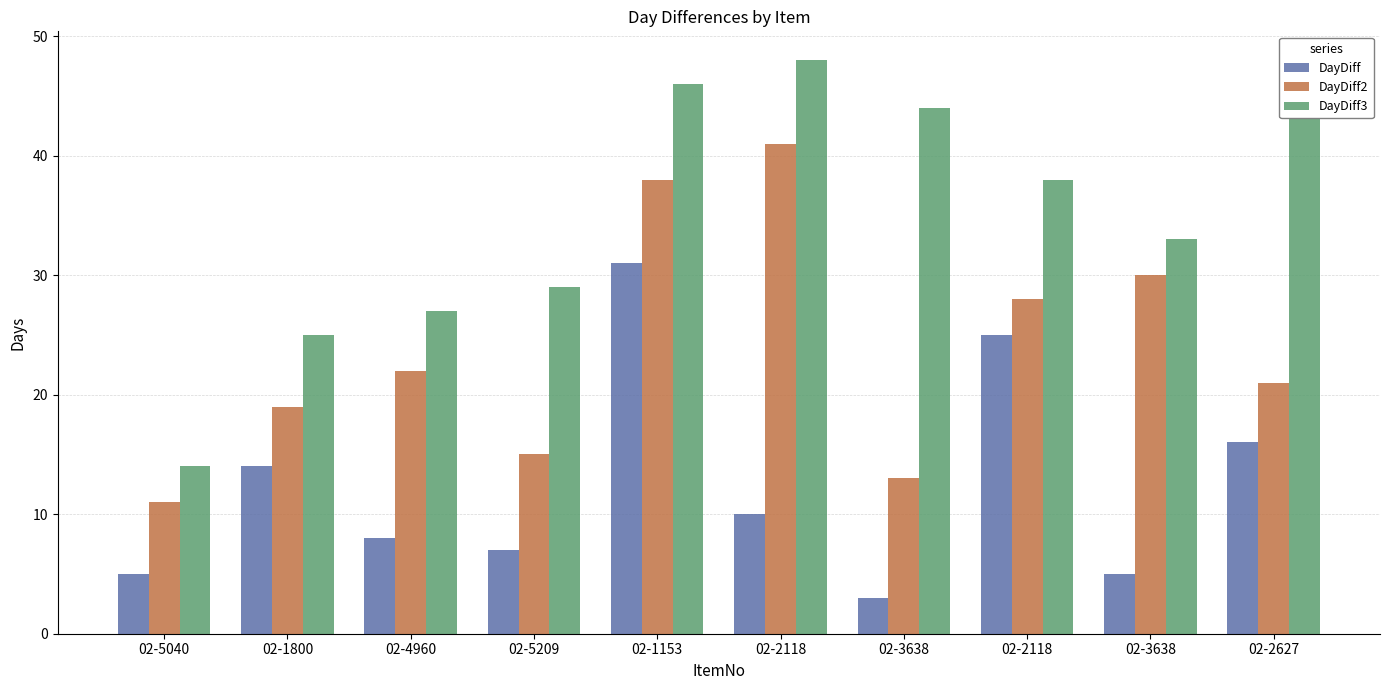

What is the average value of the DayDiff series?

12